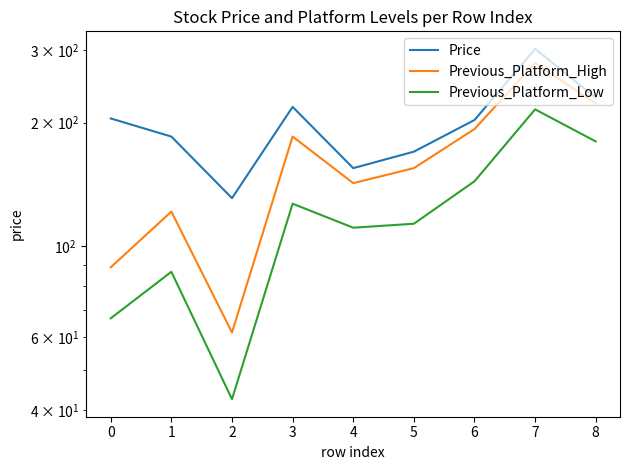

What is the value of the Previous_Platform_Low point at the 9th from the left?

180.0